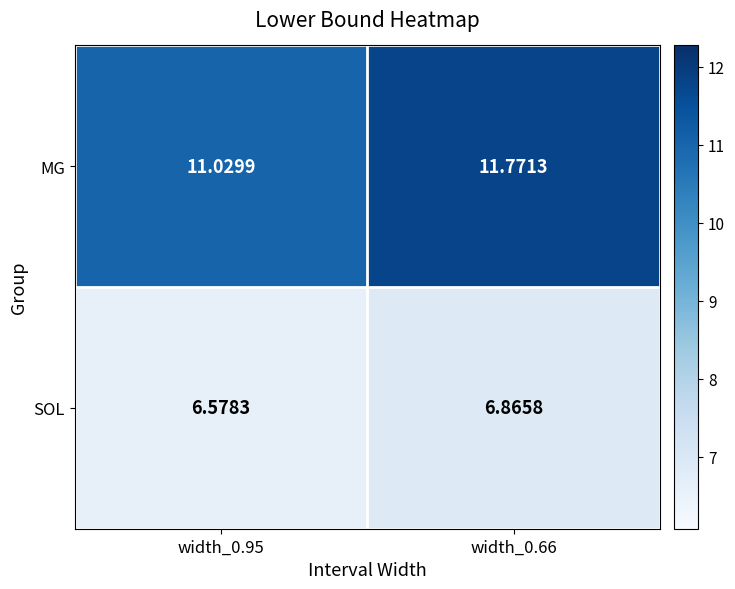

Which series has the largest total across all categories?

MG